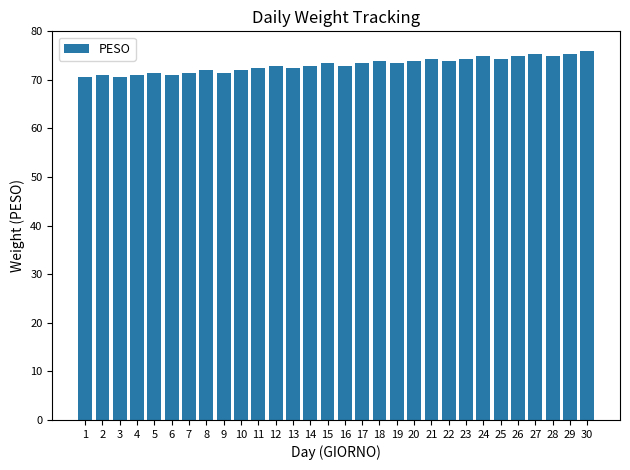

What is the sum of the values at 11 and 3?

142.9